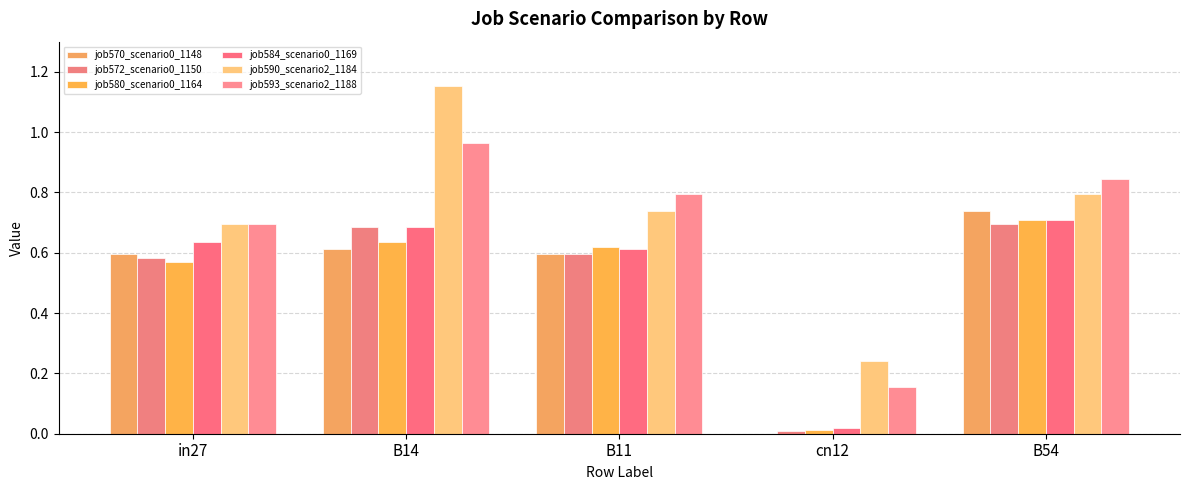

How many categories are shown in the chart?

5